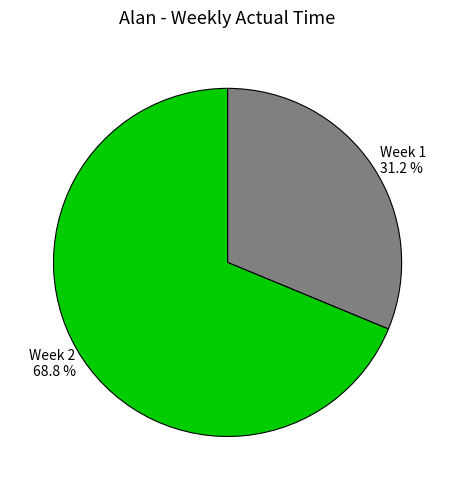

How many segments does this pie chart have?

2